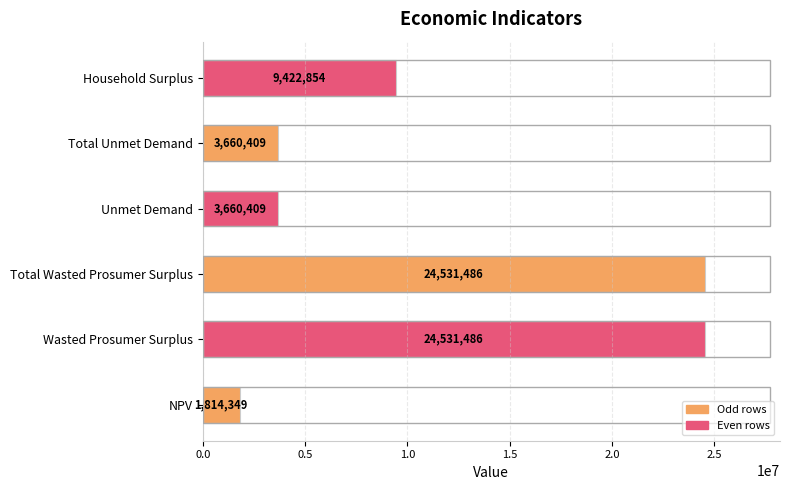

The chart shows a value of 9506948.6 at Wasted Prosumer Surplus. True or false?

False